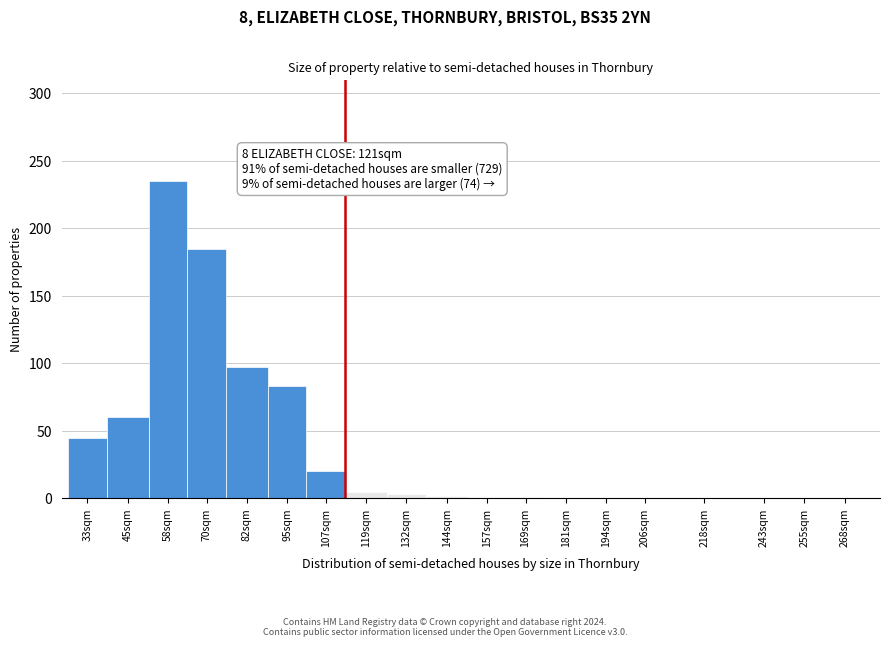

What is the sum of all values?

737